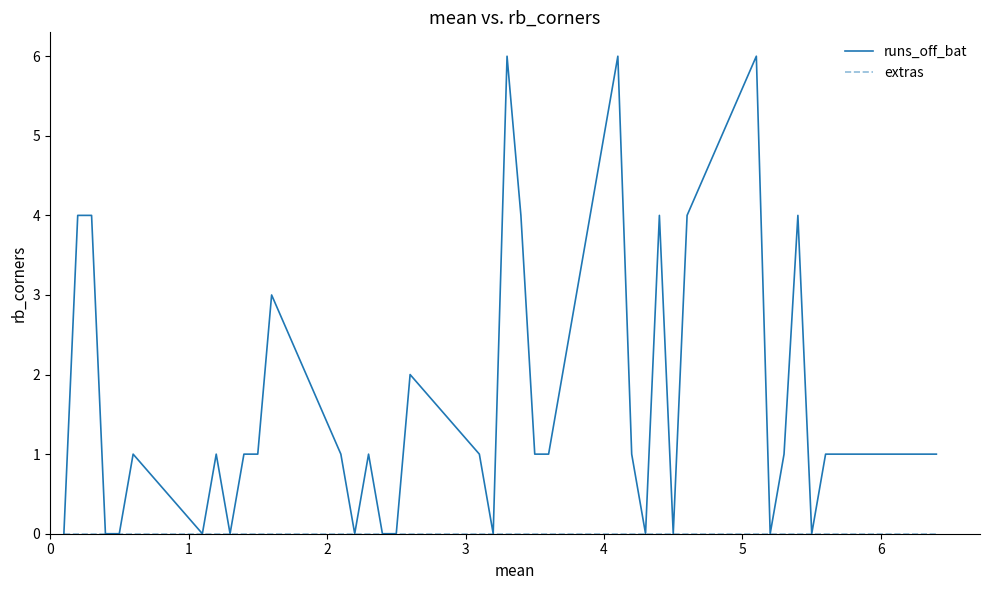

Which series has the largest total across all categories?

runs_off_bat